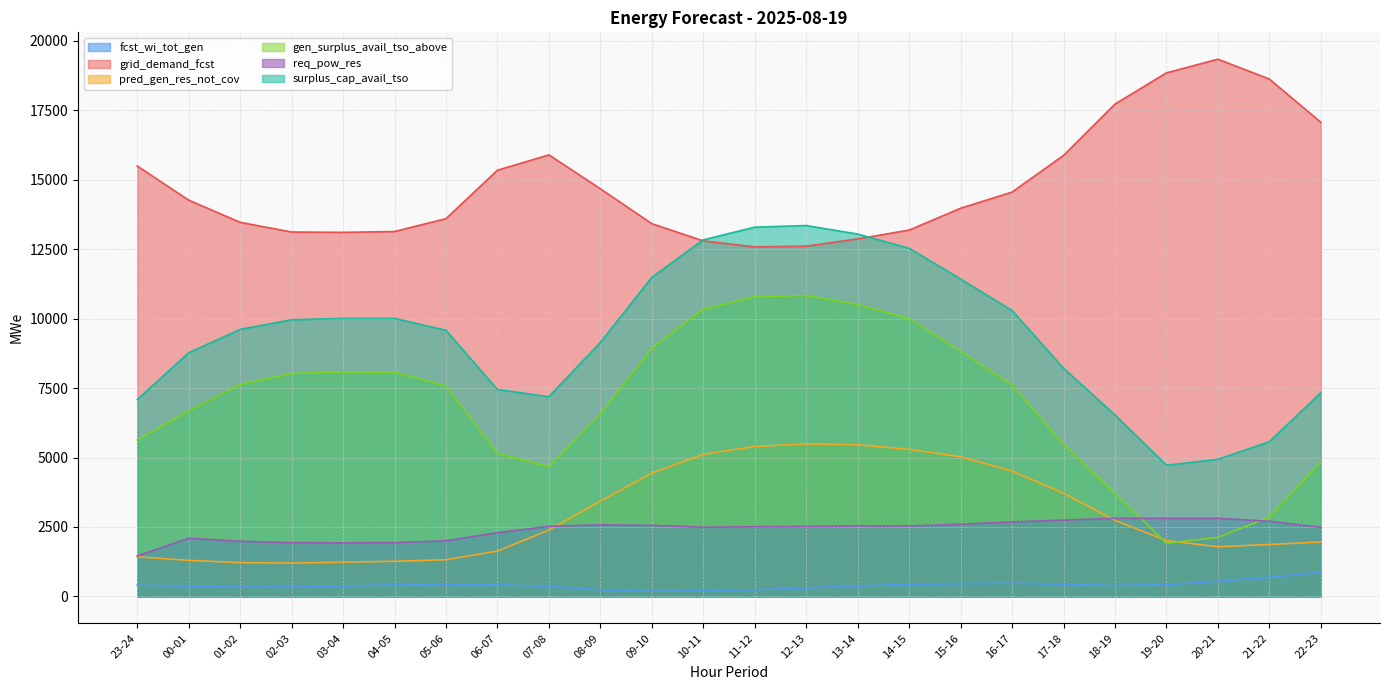

True or false: pred_gen_res_not_cov and fcst_wi_tot_gen cross at least once.

False